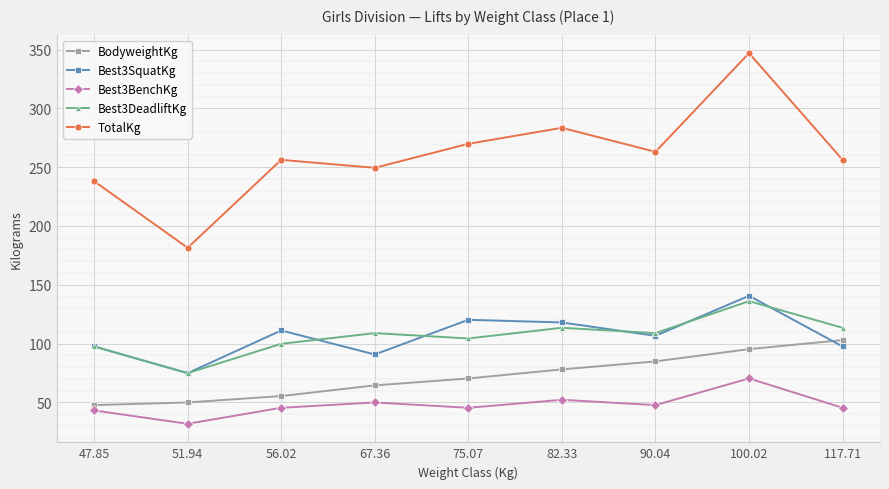

True or false: BodyweightKg and TotalKg cross at least once.

False